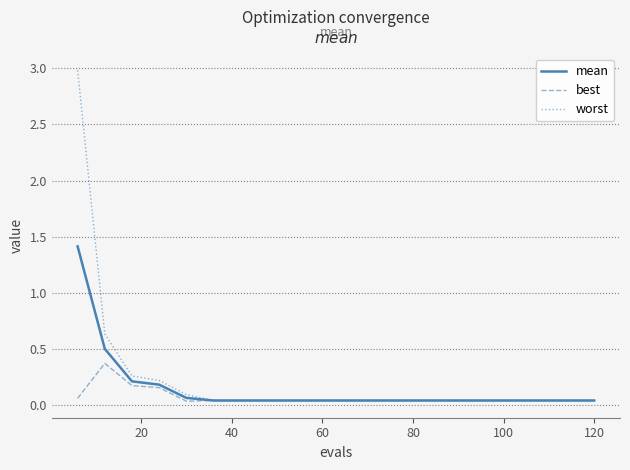

What is the maximum value for worst?

3.0